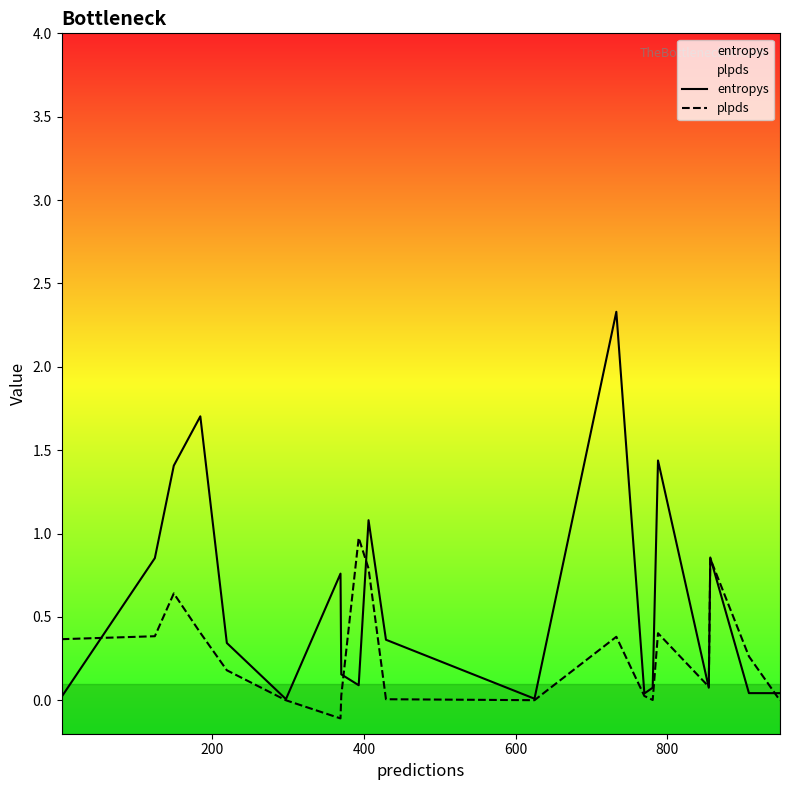

Which series has the largest total across all categories?

entropys